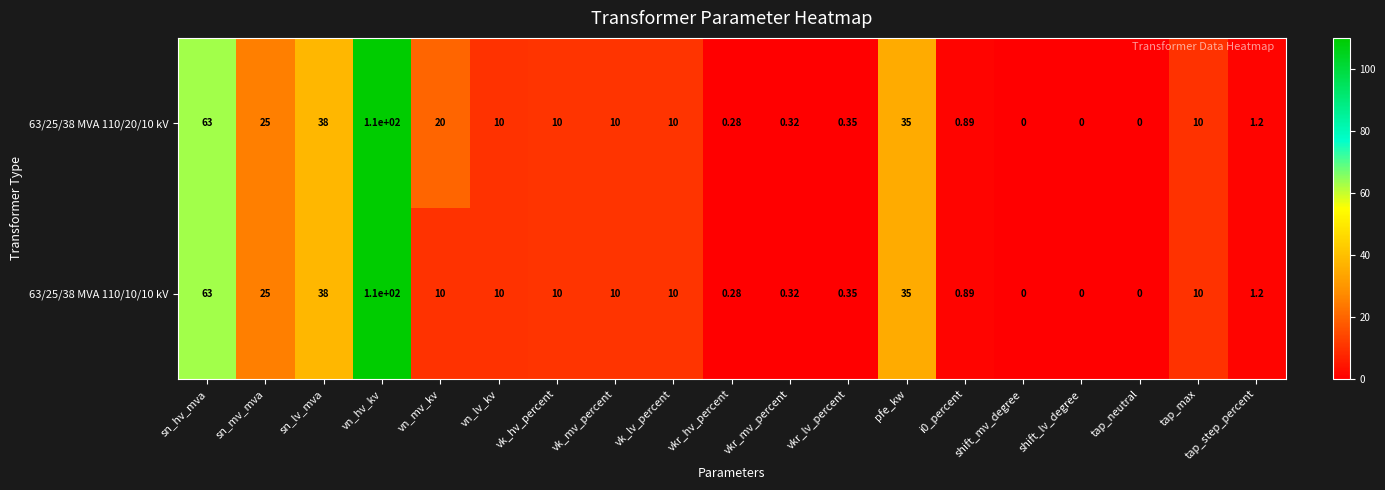

Is the value of 63/25/38 MVA 110/20/10 kV at vn_lv_kv greater than the value of 63/25/38 MVA 110/10/10 kV at tap_step_percent?

Yes